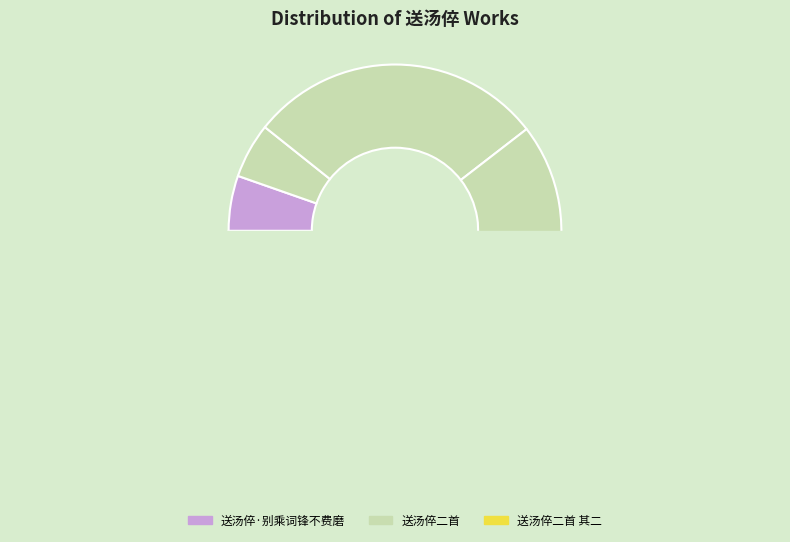

Combined, do 送汤倅二首 其一 and 送汤倅二首 其二 account for over 50%?

Yes